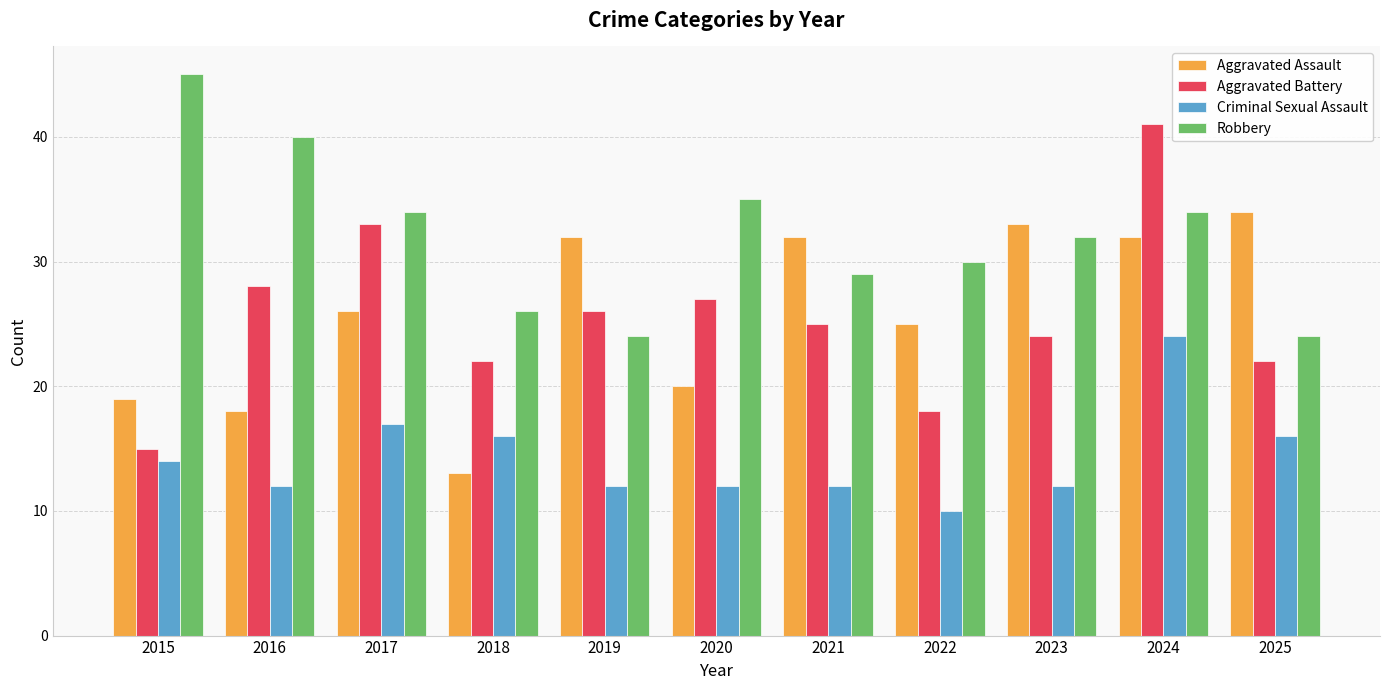

What is the approximate value of Robbery at 2019, to the nearest 5?

25